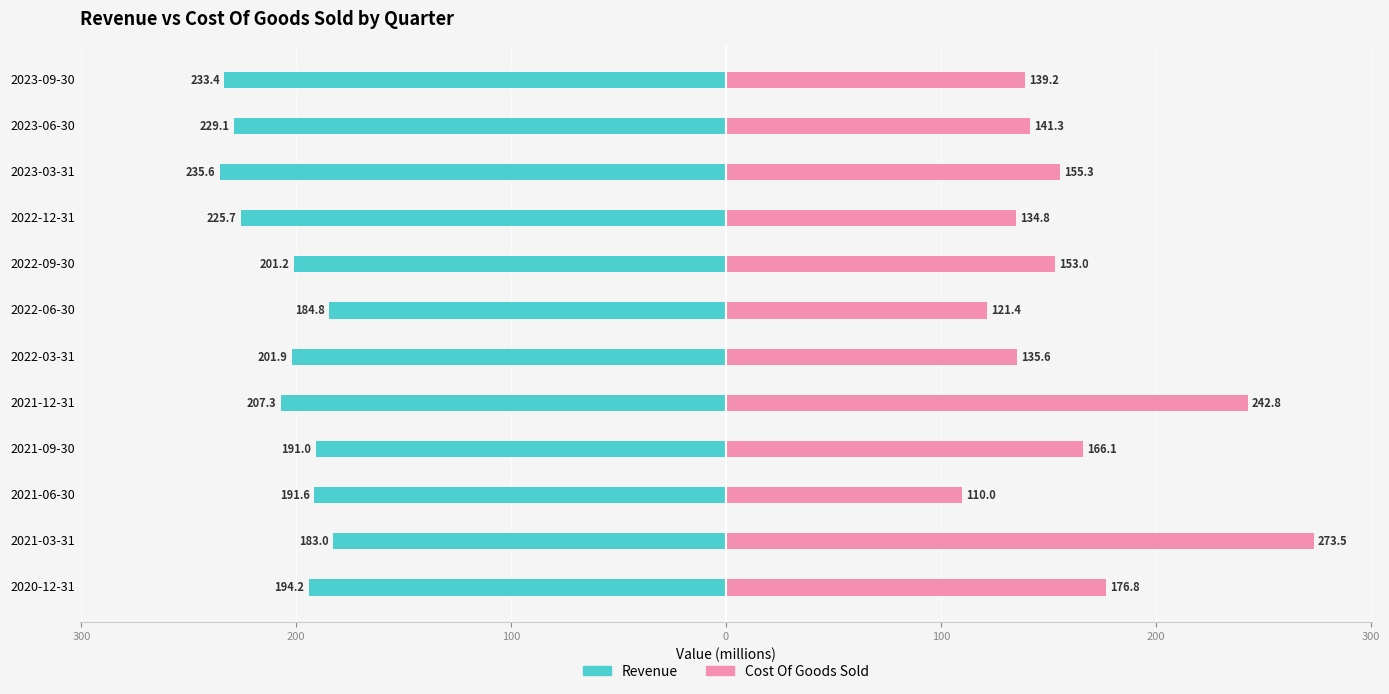

True or false: Cost Of Goods Sold has a value of 67.4 at 2022-06-30.

False